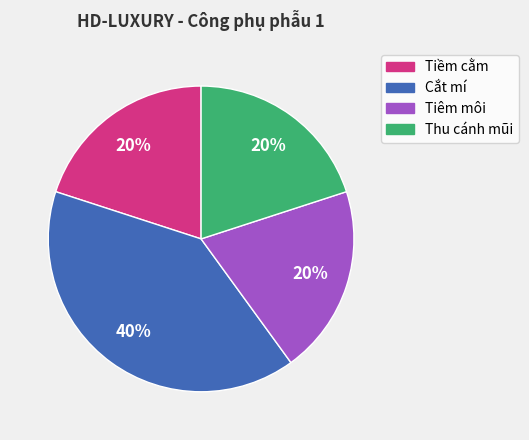

Approximately how many times larger is the value at Tiêm môi compared to Tiềm cằm?

1.0